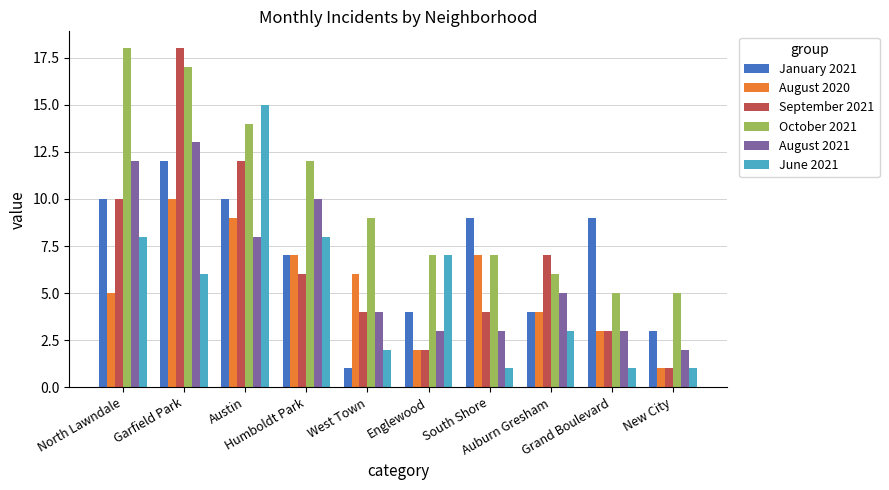

What is the label of the 10th bar from the right?

North Lawndale